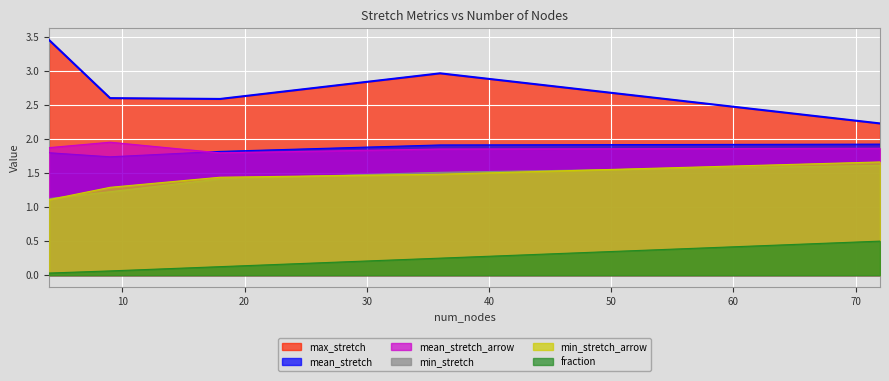

Which label corresponds to the smallest value in the chart?

4